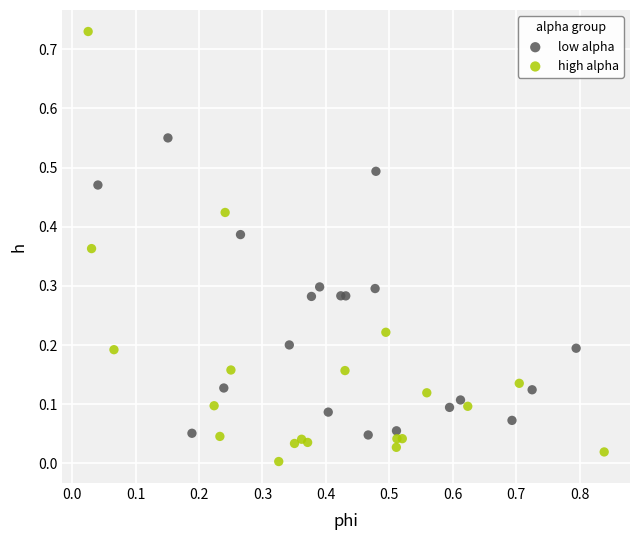

Which series has the widest spread of Y values?

high alpha